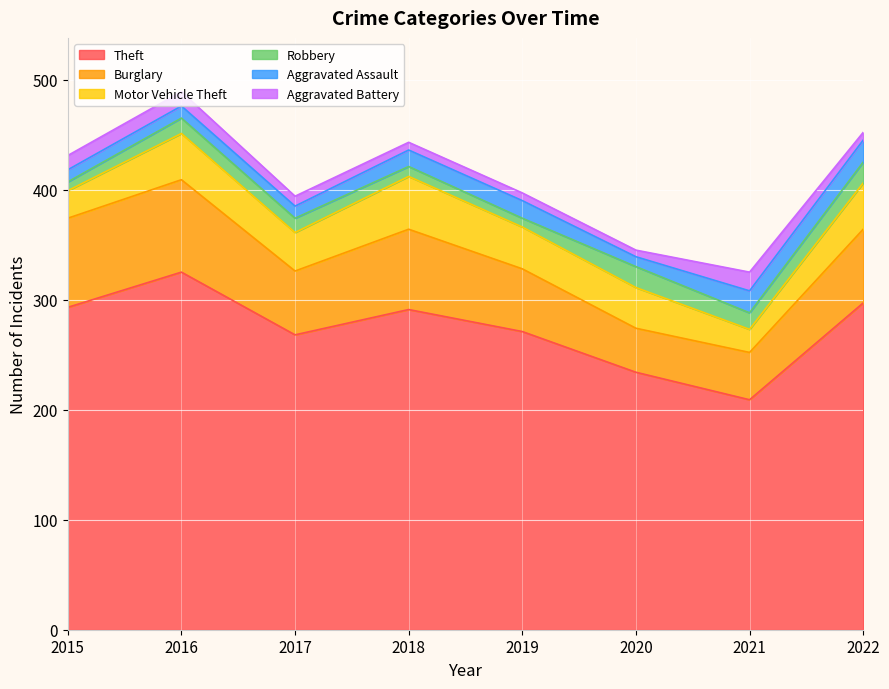

What are all the series names shown in the legend?

Theft, Burglary, Motor Vehicle Theft, Robbery, Aggravated Assault, Aggravated Battery